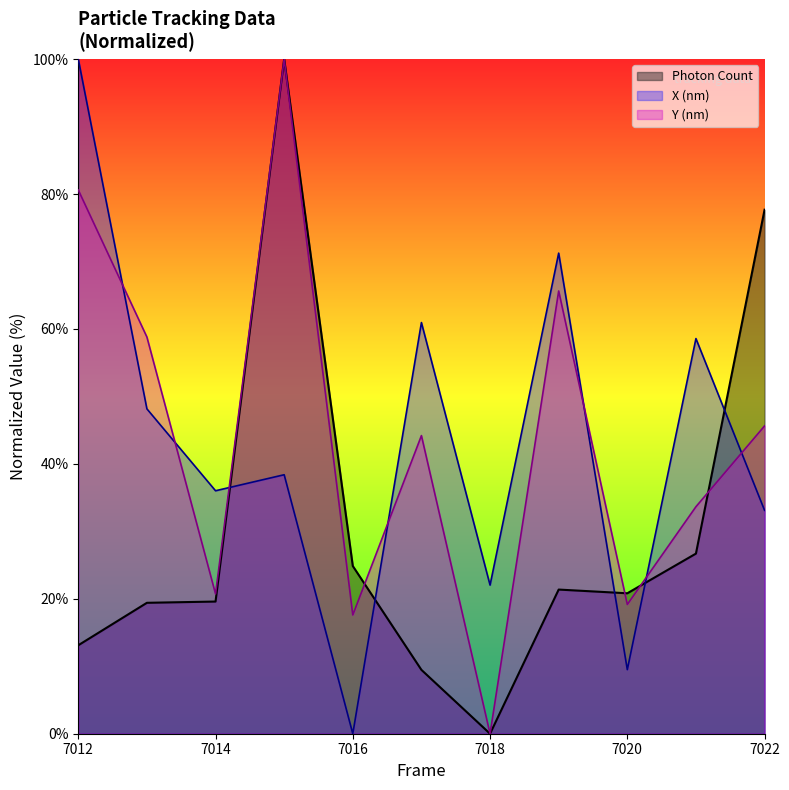

What is the total value across all series at 7017?

114.6